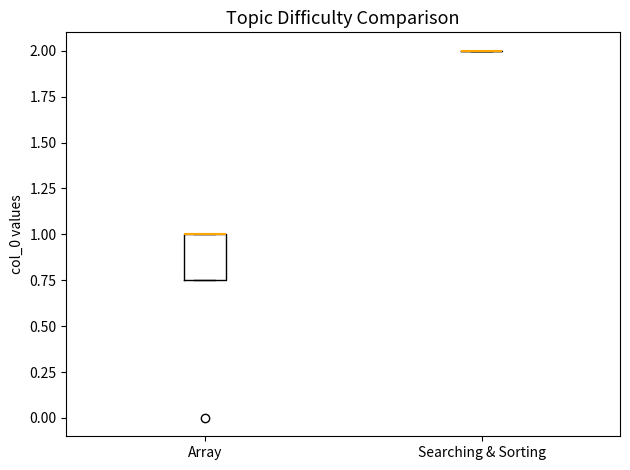

Which box is the tallest, from its lower edge to its upper edge?

Array